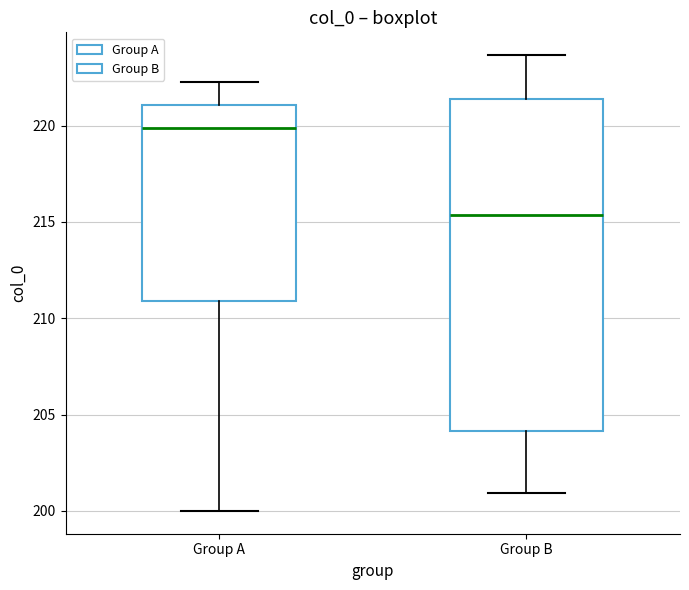

Which box has the highest median line?

Group A